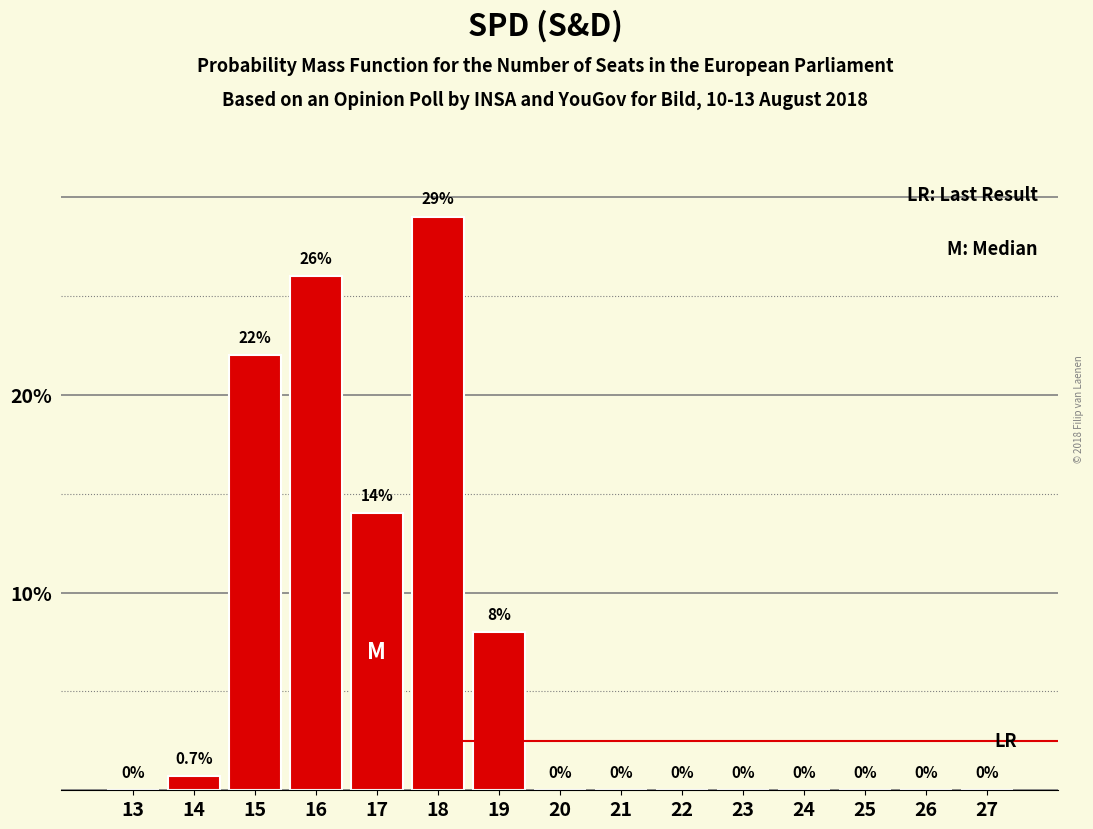

Reading right to left, extract all data points from this chart.

27=0.0	26=0.0	25=0.0	24=0.0	23=0.0	22=0.0	21=0.0	20=0.0	19=8.0	18=29.0	17=14.0	16=26.0	15=22.0	14=0.7	13=0.0